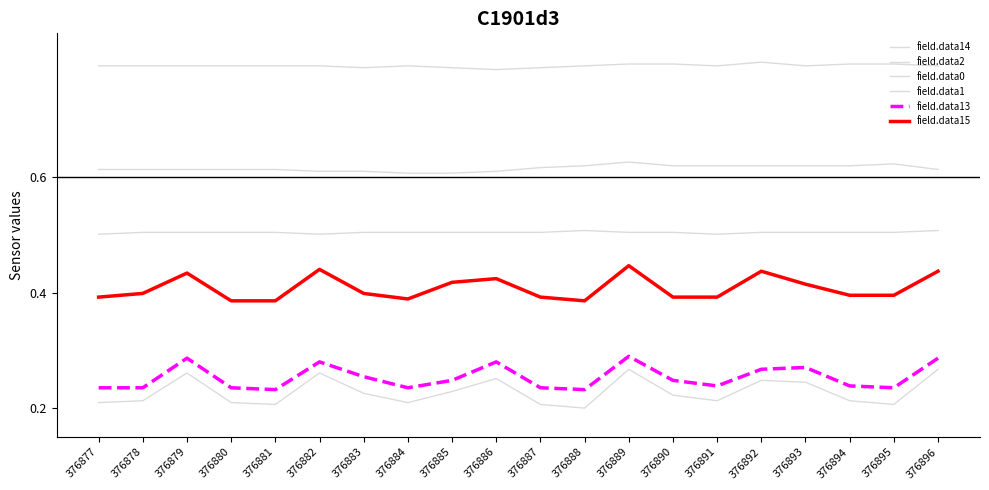

Is this an area chart (filled region under the line)?

No